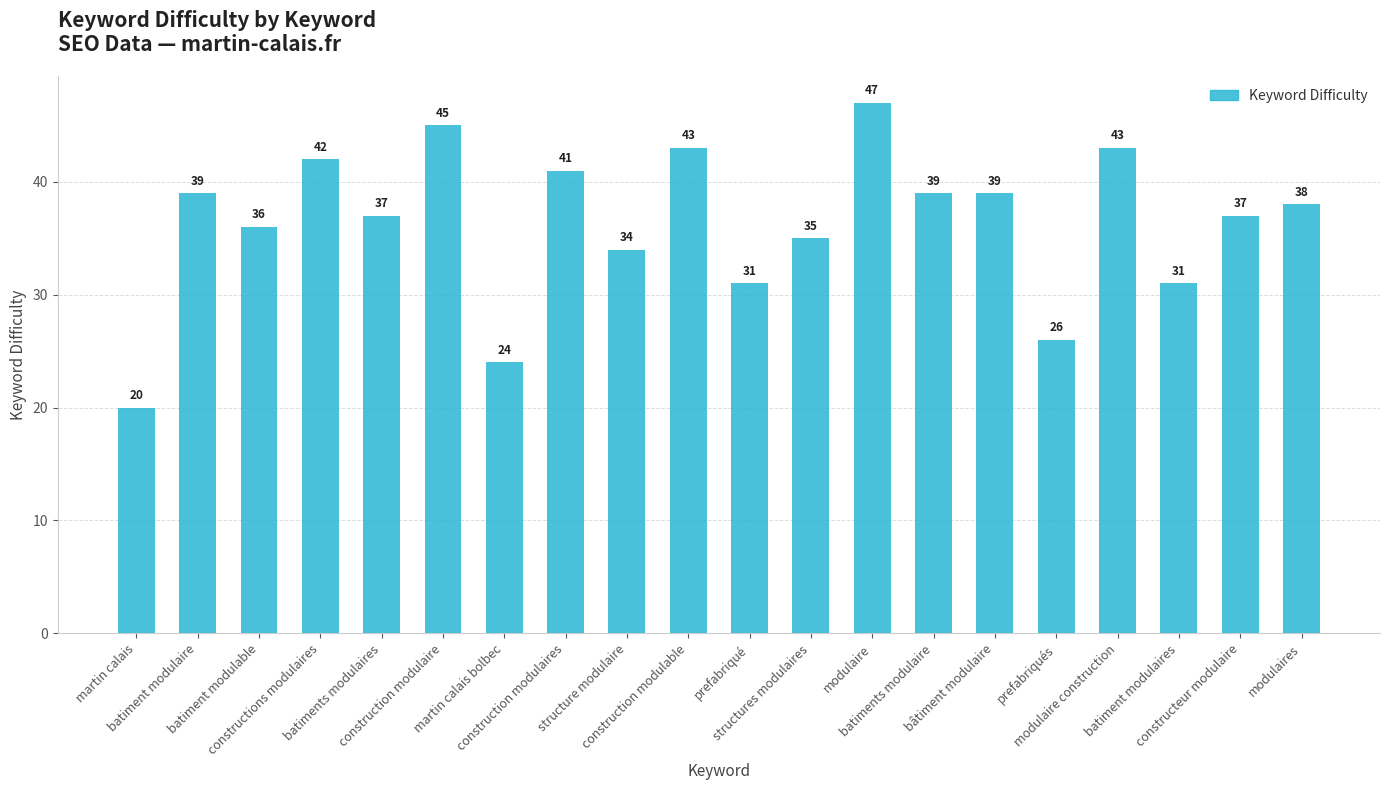

Reading left to right, transcribe all the data shown in this chart.

20	39	36	42	37	45	24	41	34	43	31	35	47	39	39	26	43	31	37	38